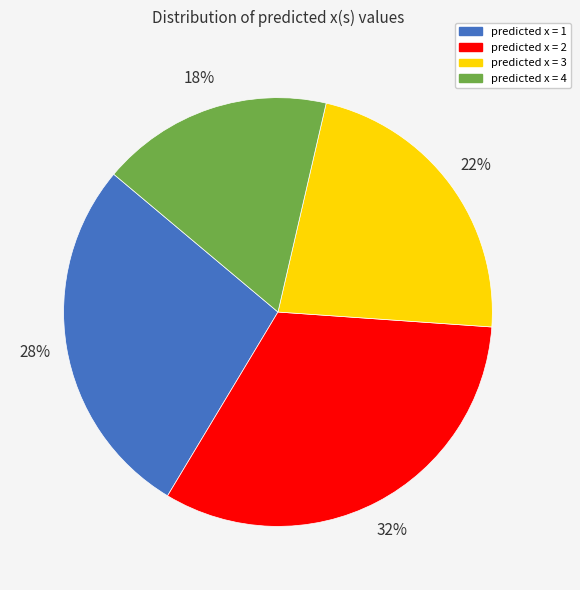

Rank the categories by value from lowest to highest.

predicted x = 4, predicted x = 3, predicted x = 1, predicted x = 2